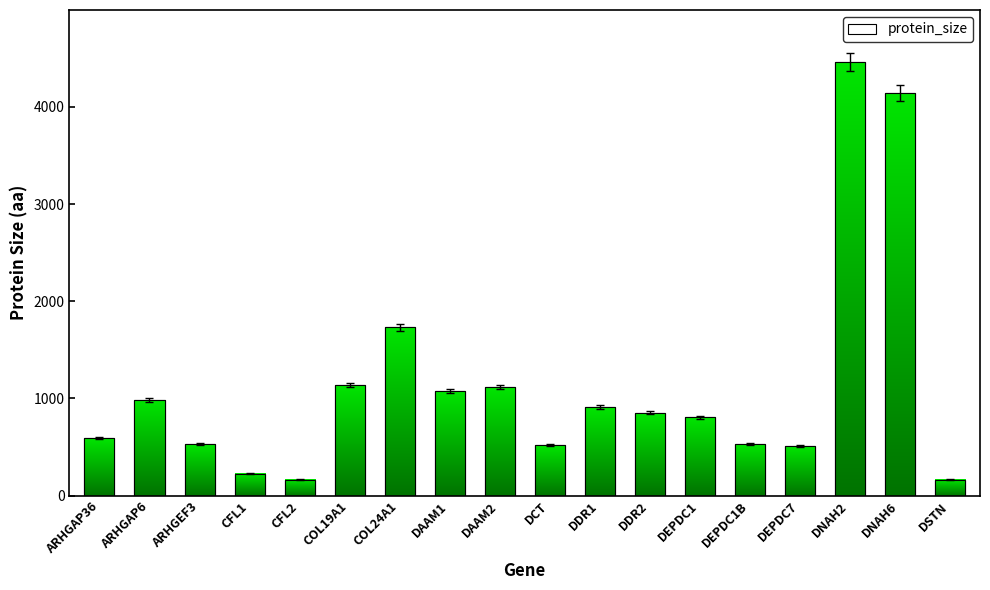

What is the greatest value displayed?

4462